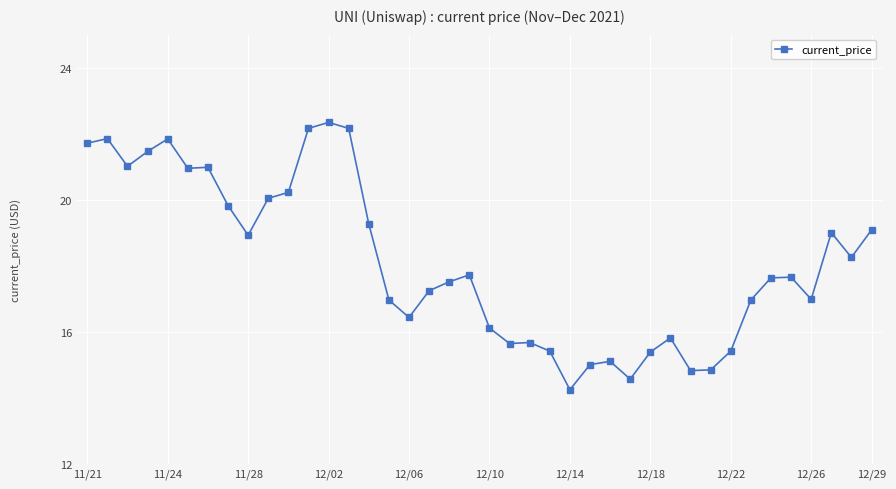

What is the greatest value displayed?

22.3